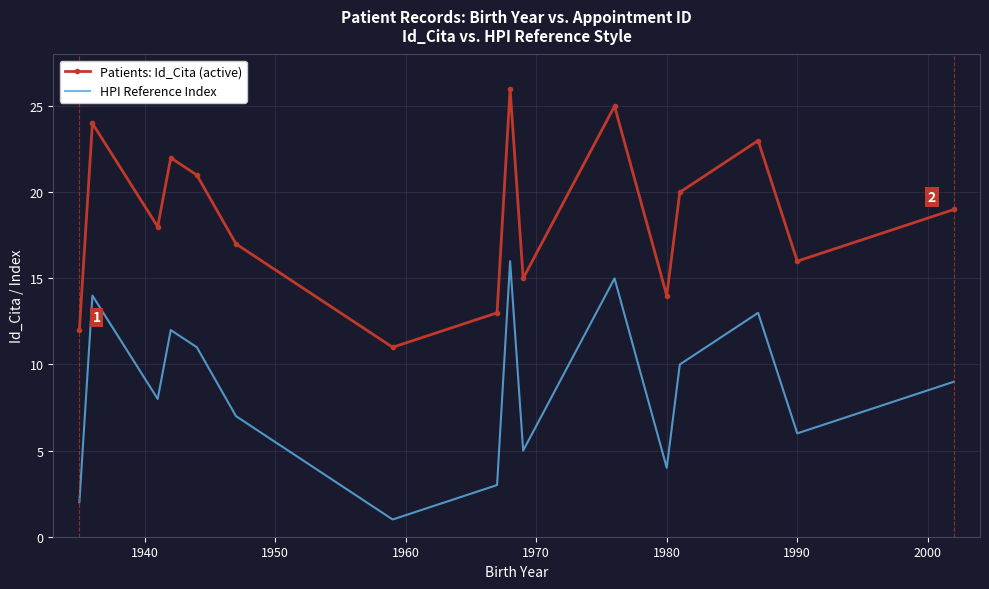

List the series in order of their overall mean, lowest first.

HPI Reference Index, Patients: Id_Cita (active)